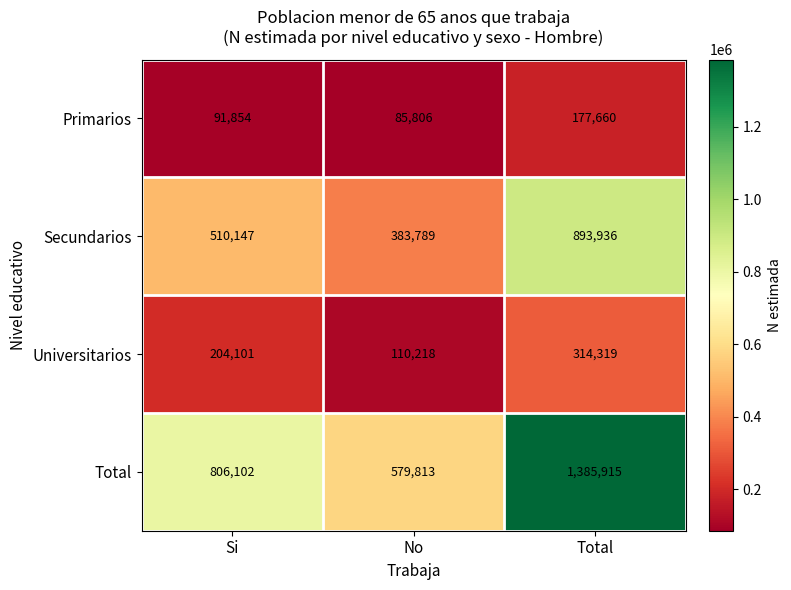

List the series in order of their peak value, highest first.

Total, Secundarios, Universitarios, Primarios